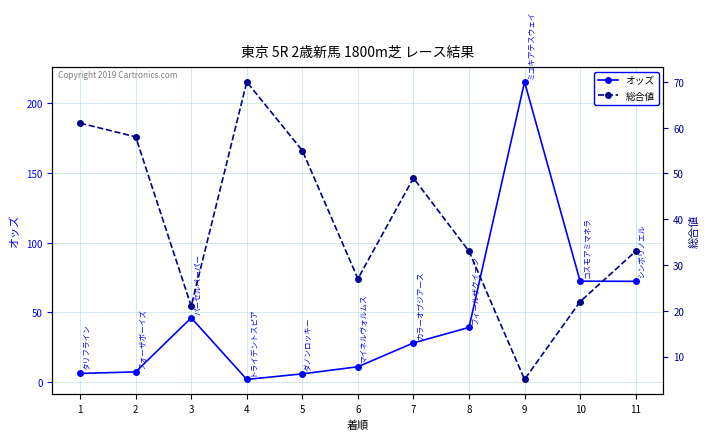

Which series has the largest range (max minus min)?

オッズ